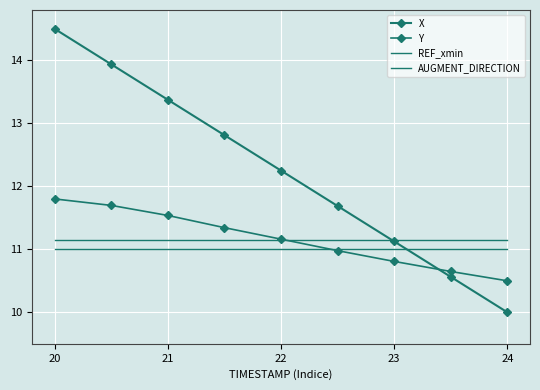

Which series has the widest spread of values?

X